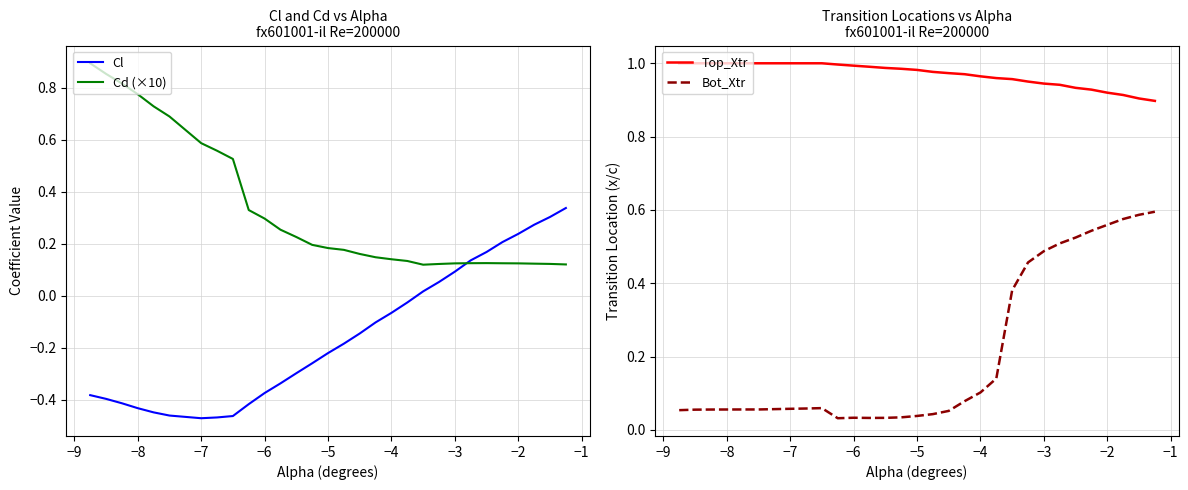

The Top_Xtr series shows 1.0 at −8. True or false?

True